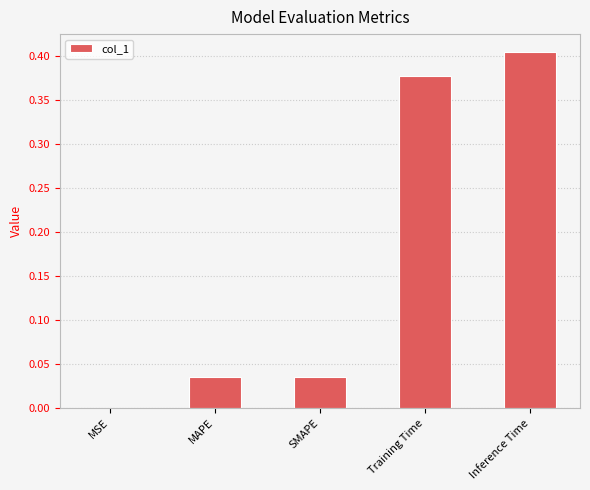

At which category does the chart reach its peak across all series?

Inference Time